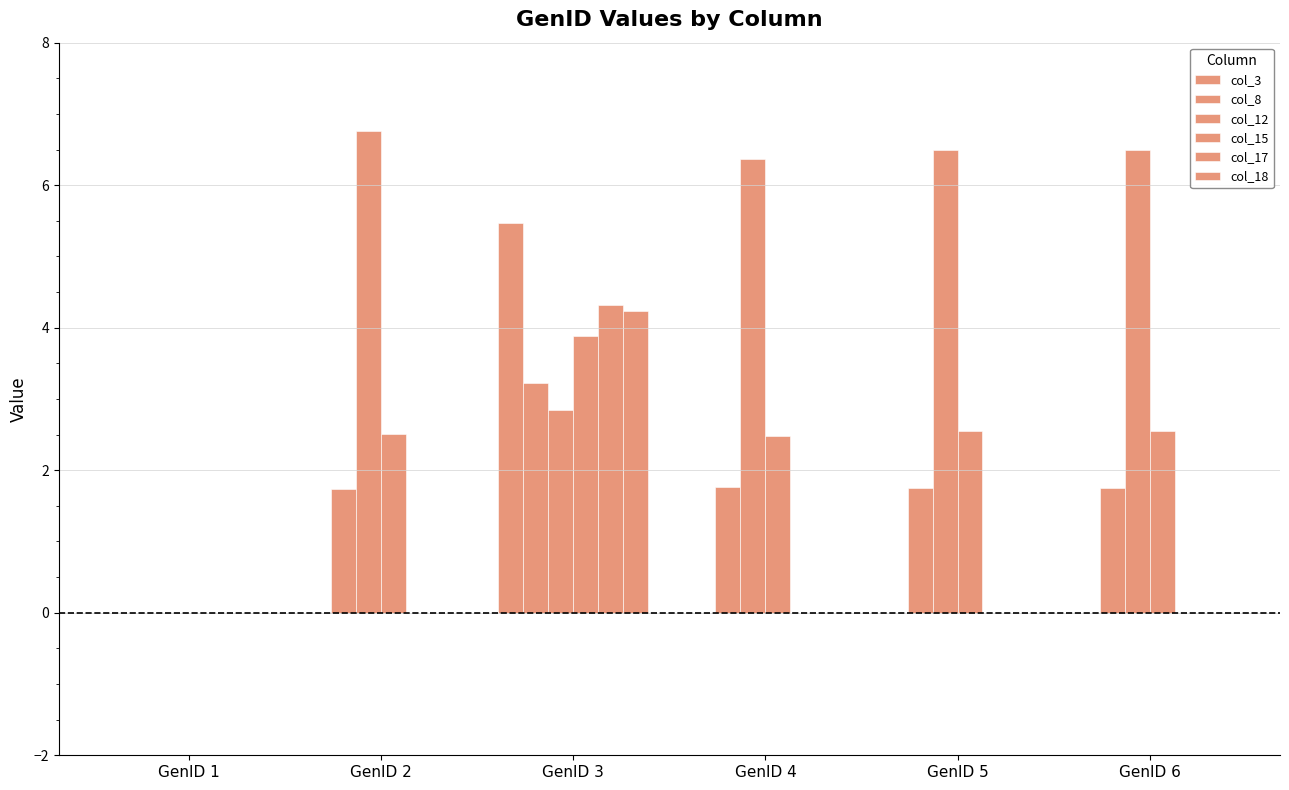

Does the chart contain stacked bars?

No